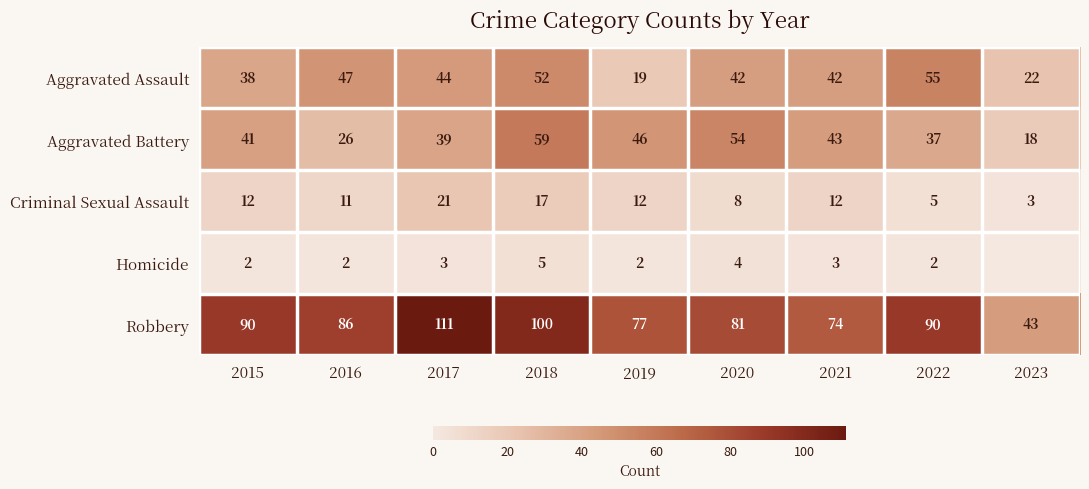

At which label is Robbery closest to 77?

2019